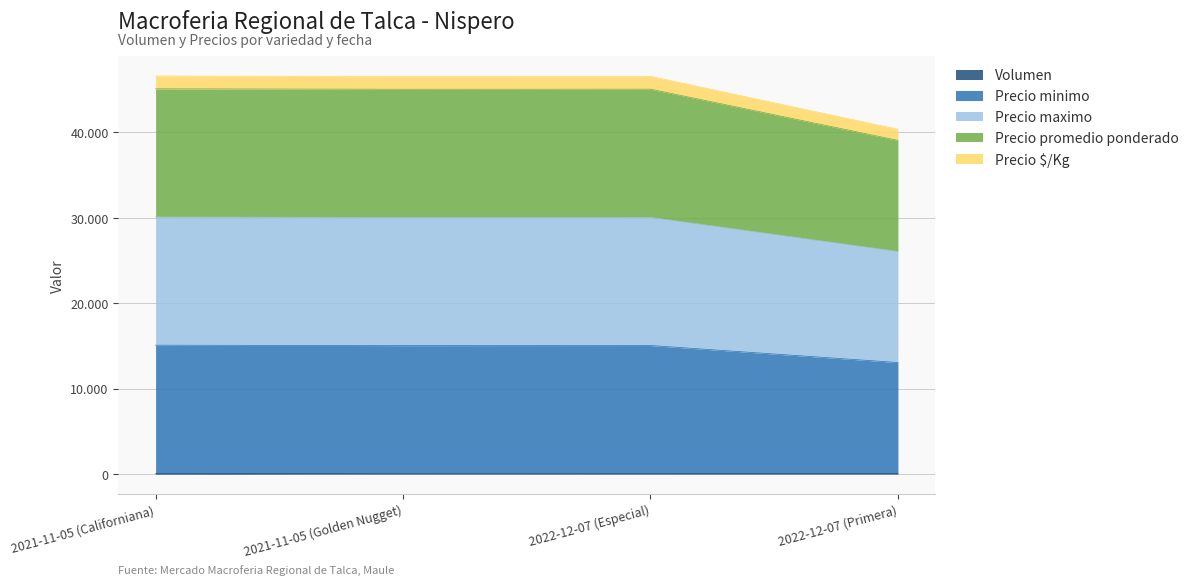

True or false: Precio maximo and Precio promedio ponderado intersect in this chart.

False